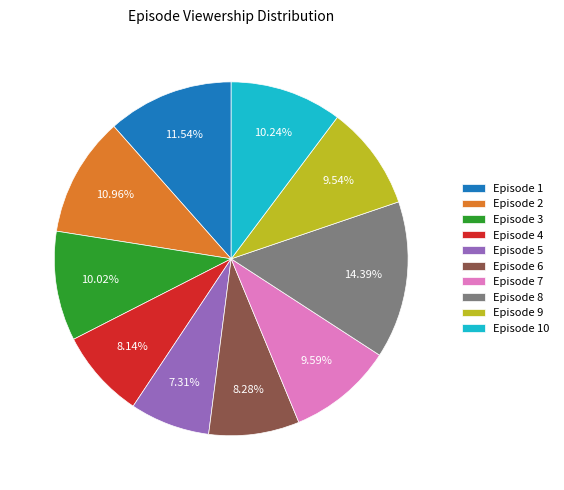

Count the number of slices in the pie.

10